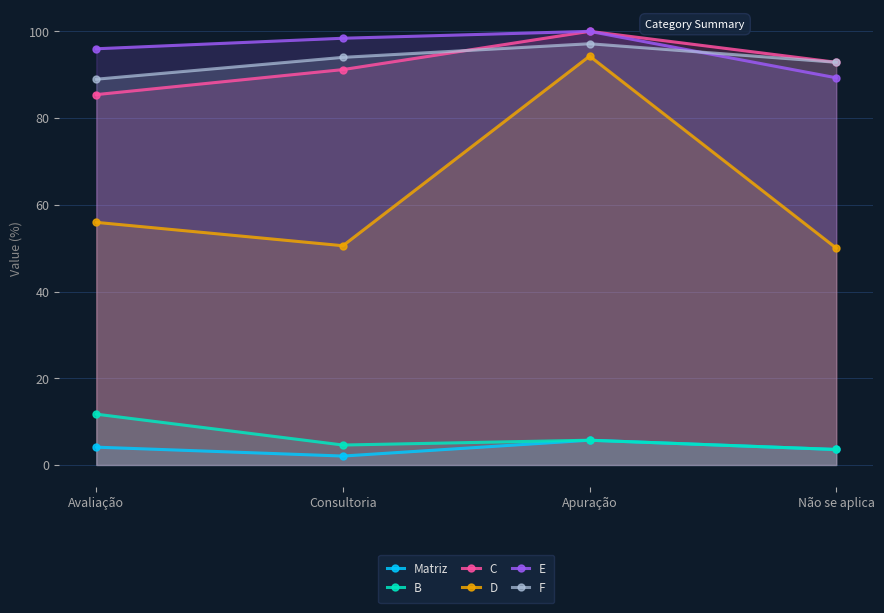

Which series has the largest total across all categories?

E